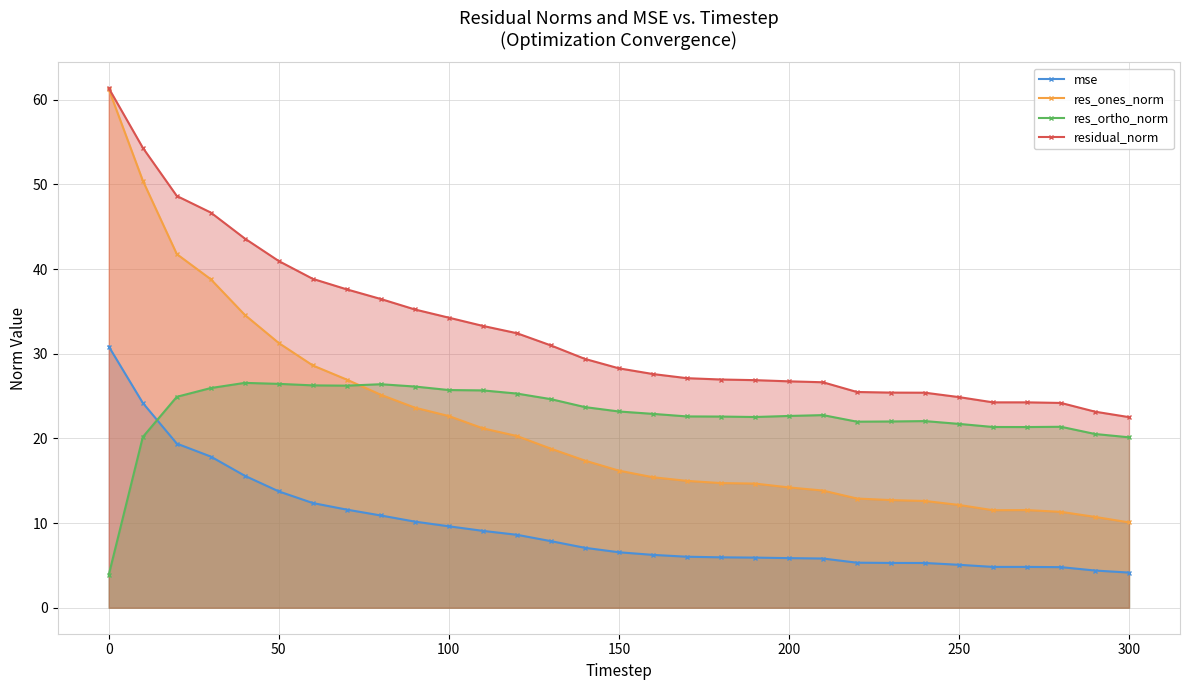

True or false: res_ortho_norm and residual_norm cross at least once.

False